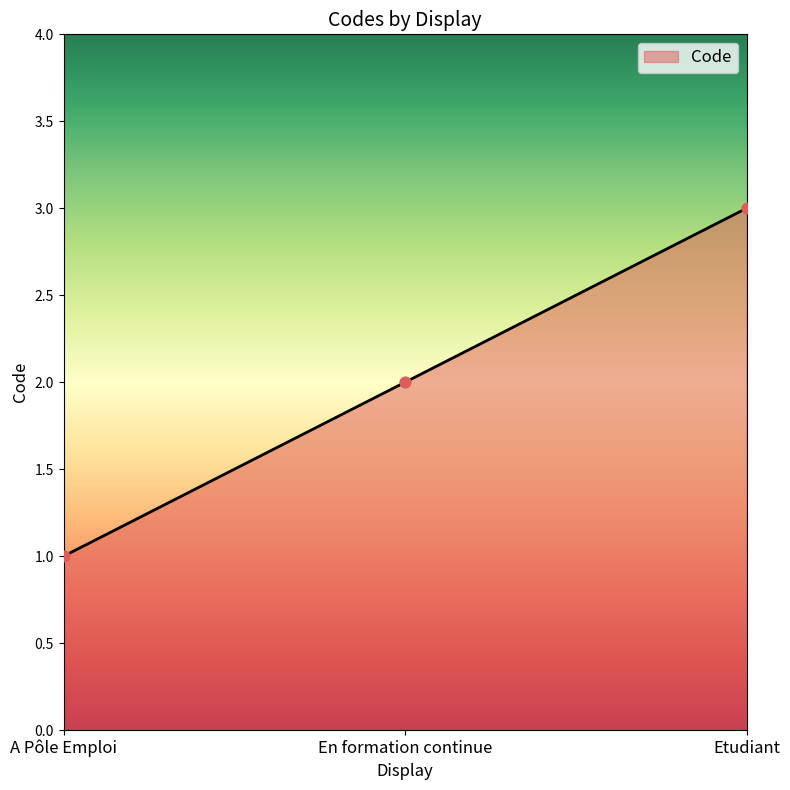

What is the change in value from A Pôle Emploi to En formation continue?

+1